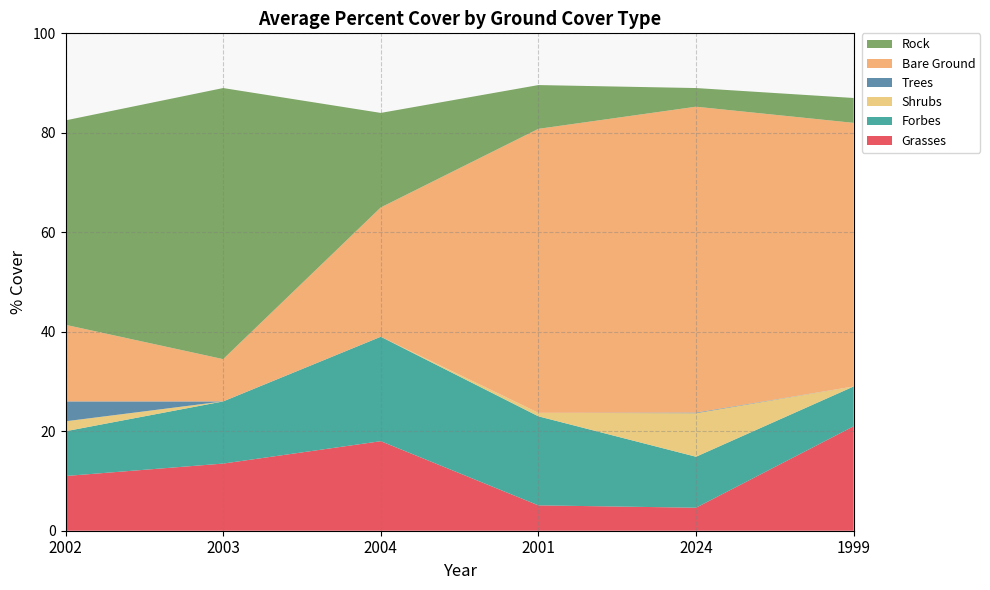

Reading left to right, transcribe all the data shown in this chart.

Grasses: 11.0	13.5	18.0	5.1	4.6	21.0
Forbes: 9.0	12.5	21.0	17.9	10.2	8.0
Shrubs: 2.0	0.0	0.0	0.7	8.8	0.0
Trees: 4.0	0.0	0.0	0.0	0.1	0.0
Bare Ground: 15.4	8.5	26.0	57.1	61.5	53.0
Rock: 41.1	54.5	19.0	8.8	3.8	5.0